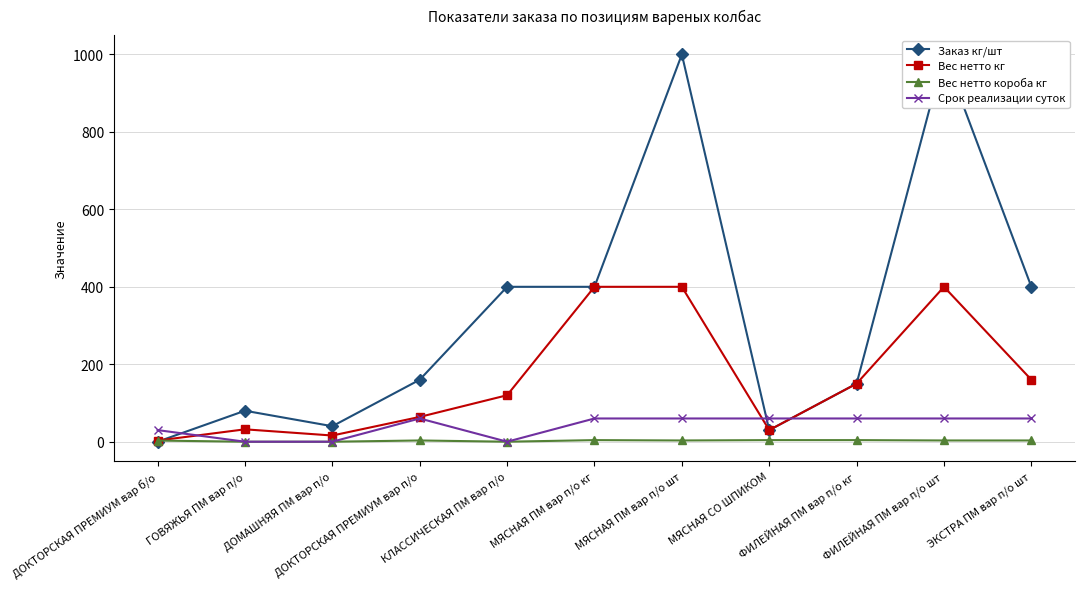

Which label corresponds to the largest value in the chart?

МЯСНАЯ ПМ вар п/о шт